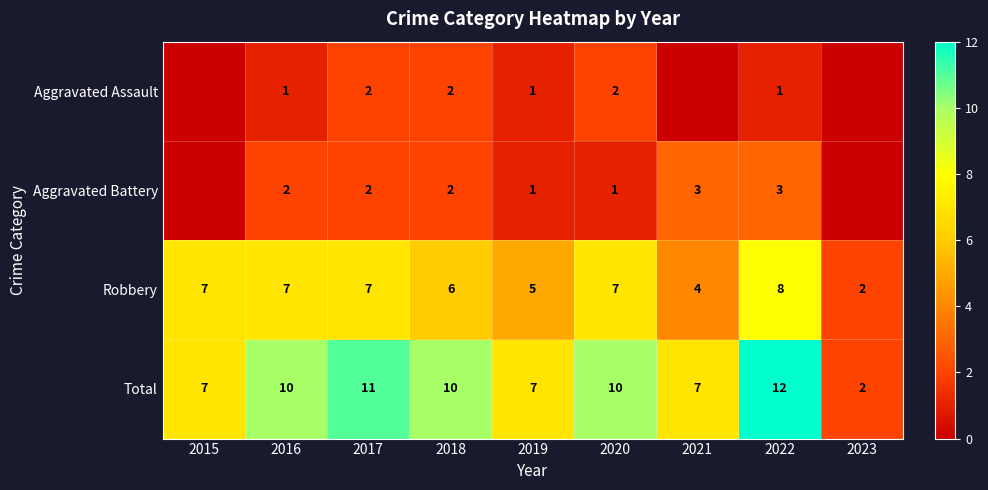

The Aggravated Assault series shows 1 at 2022. True or false?

True